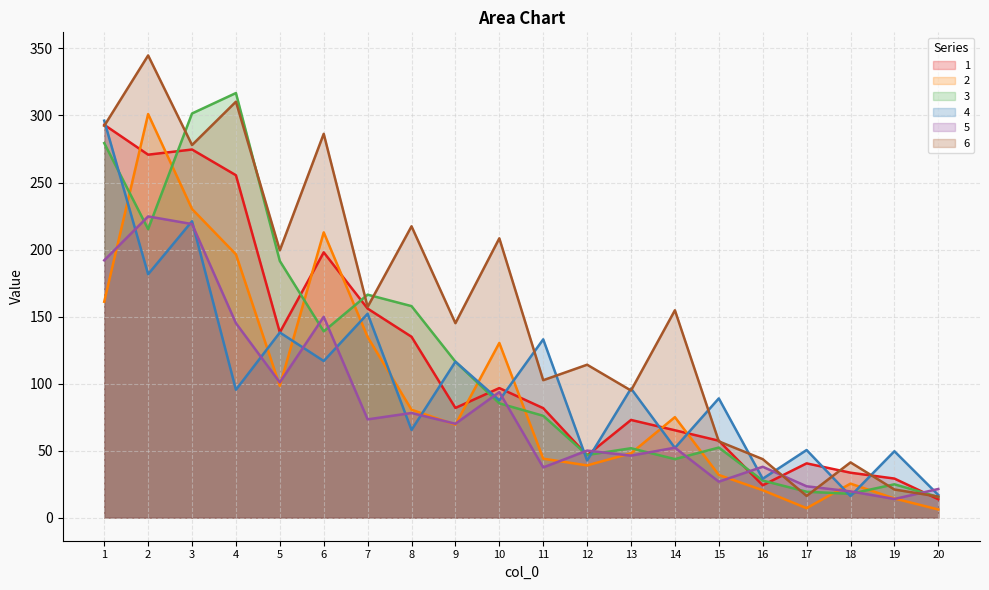

The value of 3 at 3 is 301.5. True or false?

True